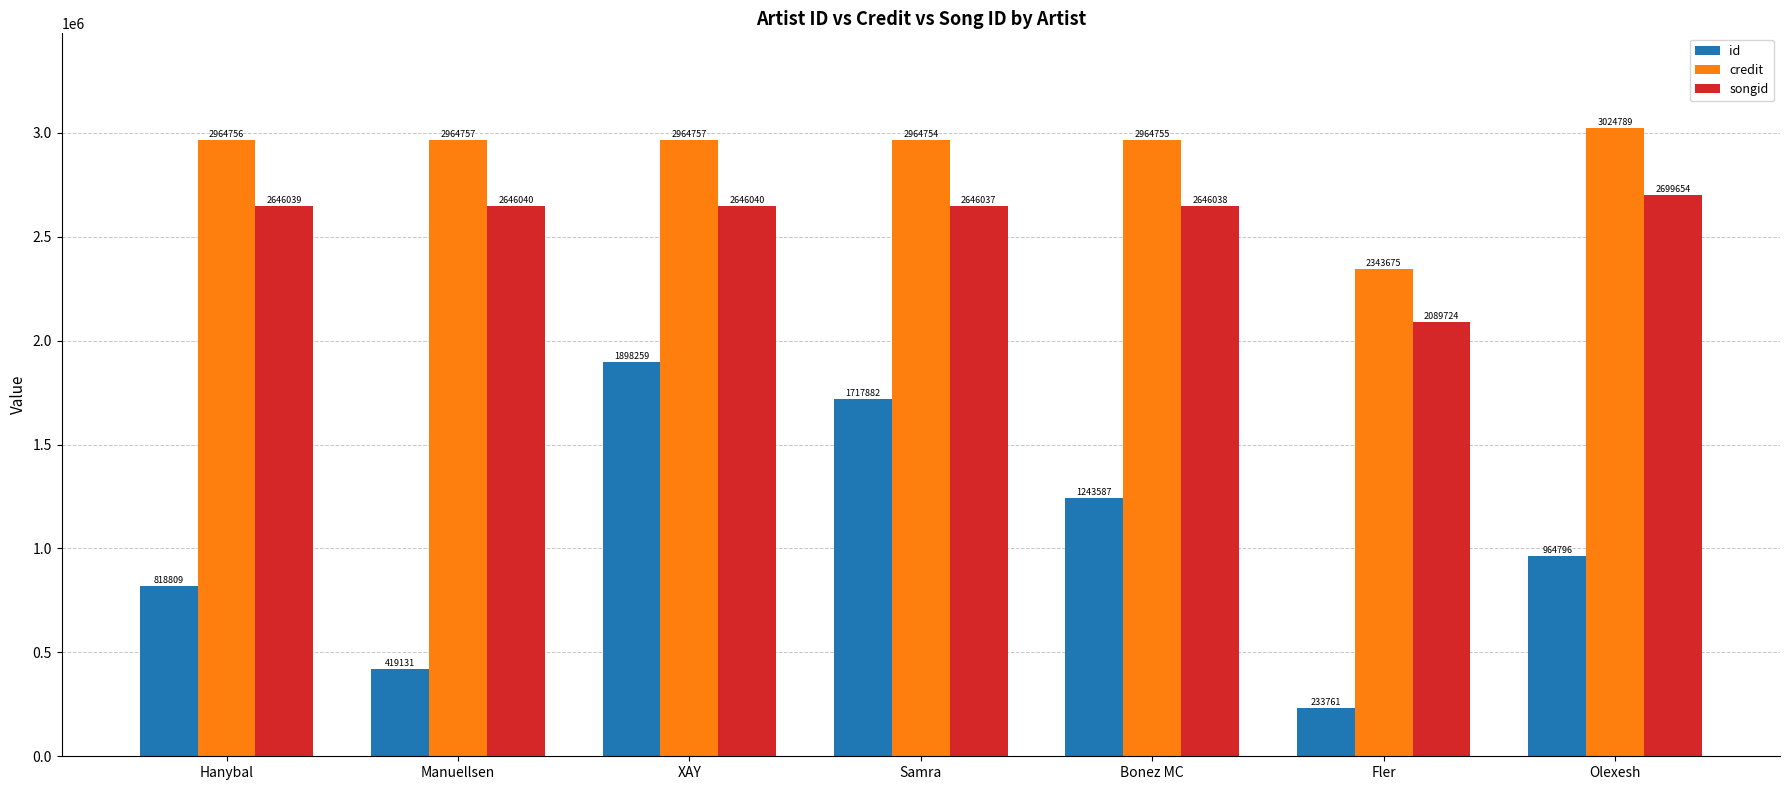

What is the spread (max minus min) of values at Hanybal?

2145947